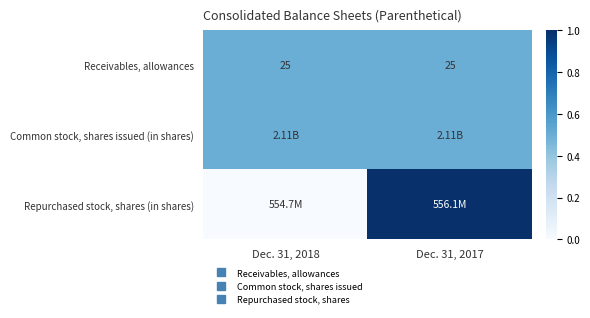

Which label corresponds to the smallest value in the chart?

Dec. 31, 2018